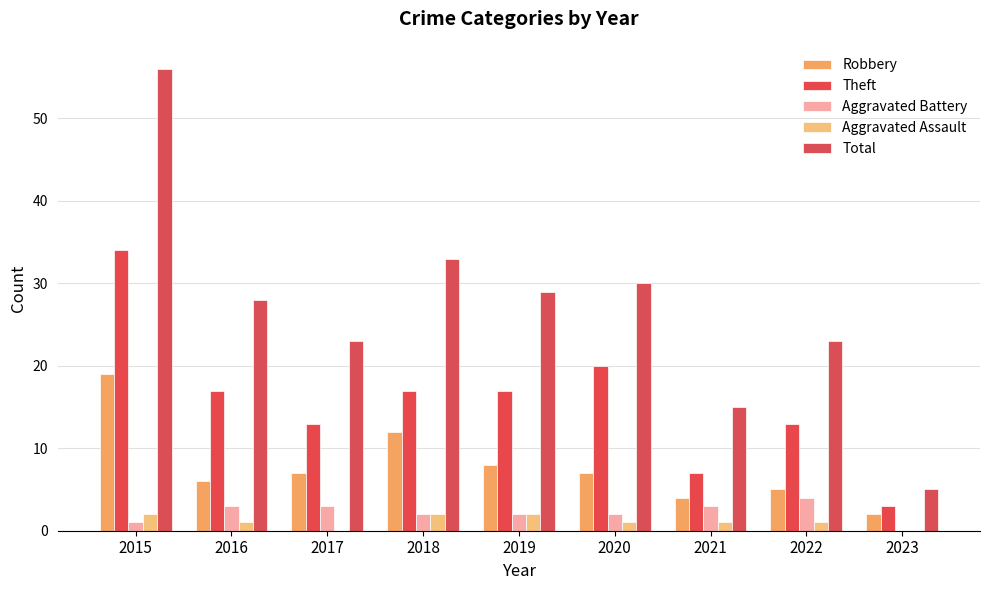

What is the total value across all series at 2022?

46